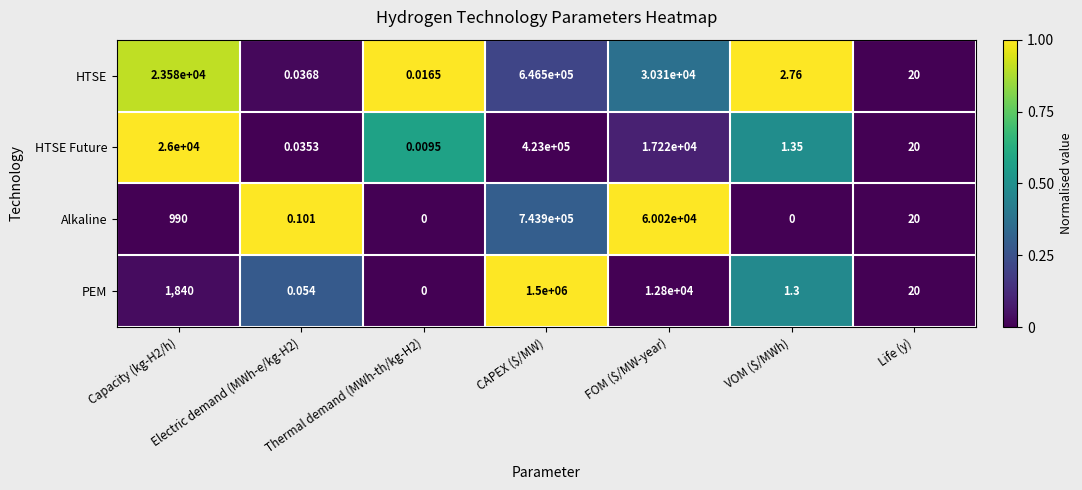

Where is PEM nearest to the value 750000?

FOM ($/MW-year)